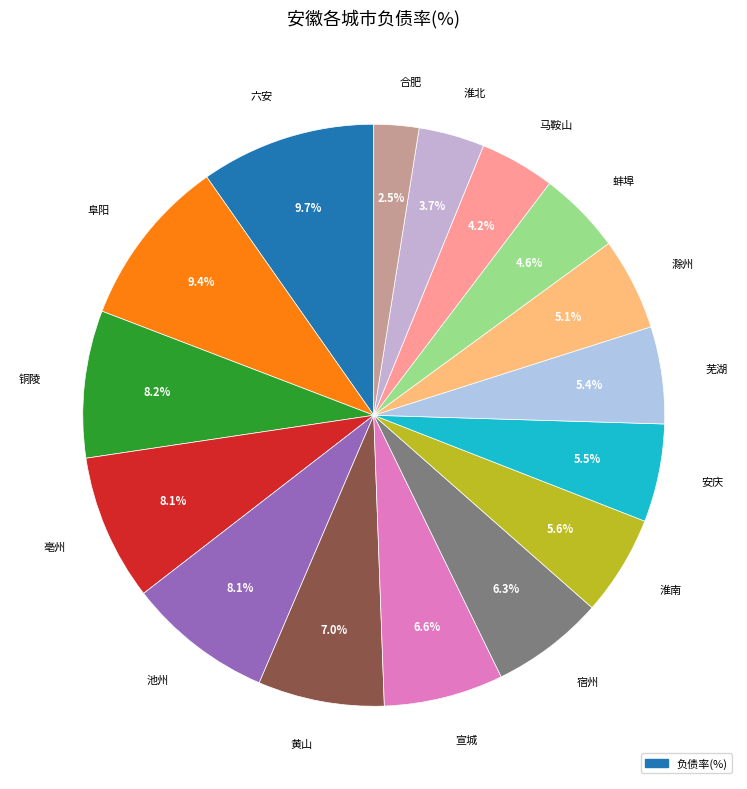

Which slice is the smallest?

合肥